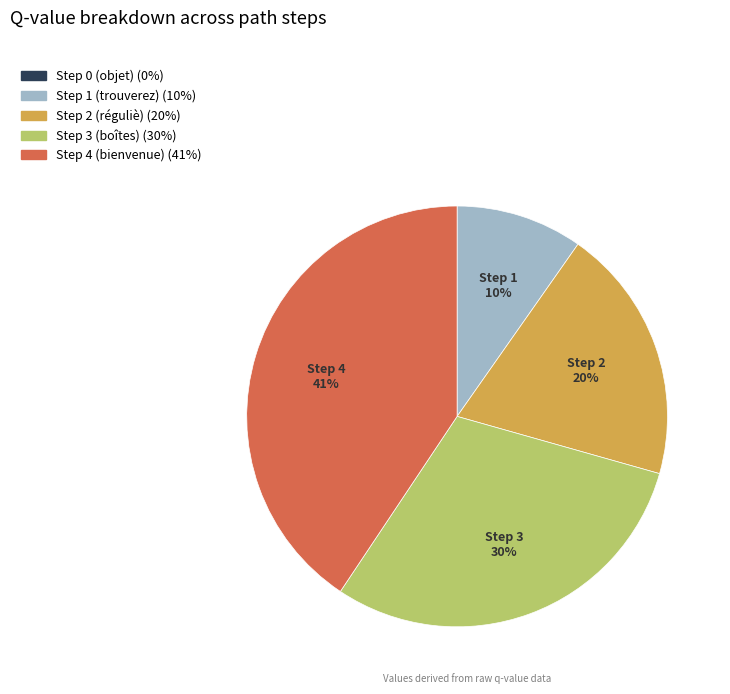

True or false: Step 2 (réguliè) accounts for 20% of the total.

True